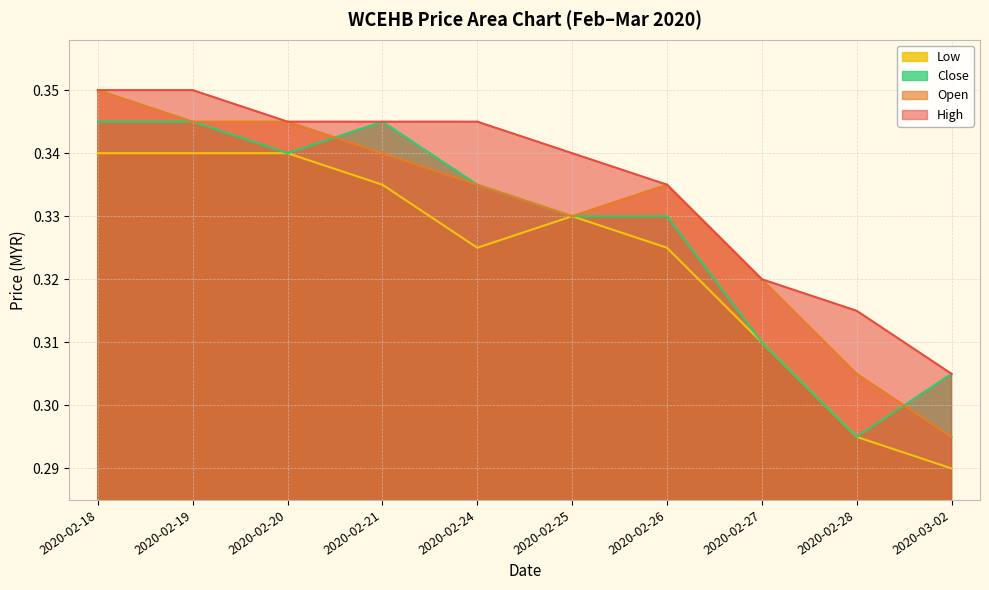

Count the number of categories in the chart.

10